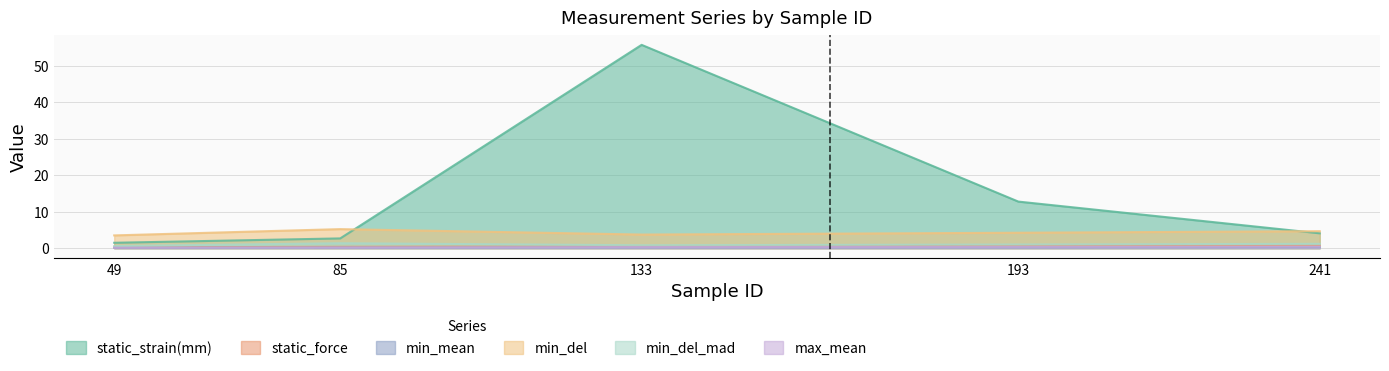

Between 49 and 85, which is larger?

85